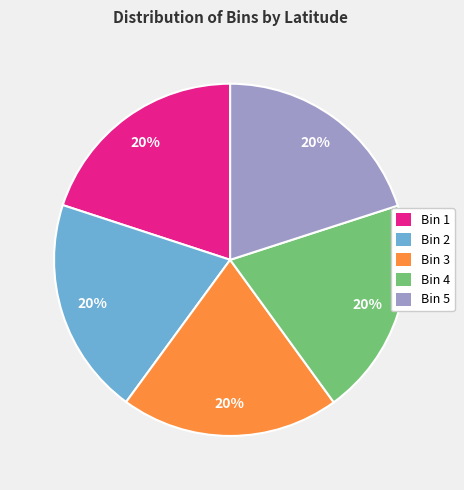

To the nearest percent, what percentage of the pie is Bin 1?

20%